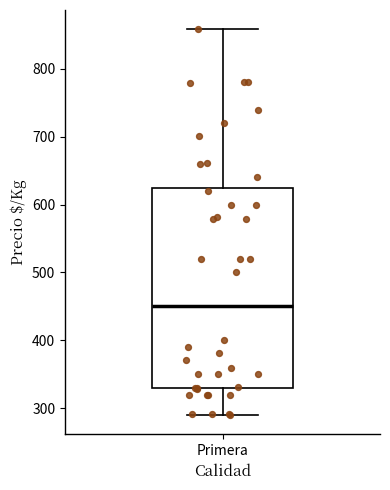

Where does the upper whisker of the box for Primera end on the y-axis? The values are not printed on the chart, so give them approximately, as read against the axis.

860